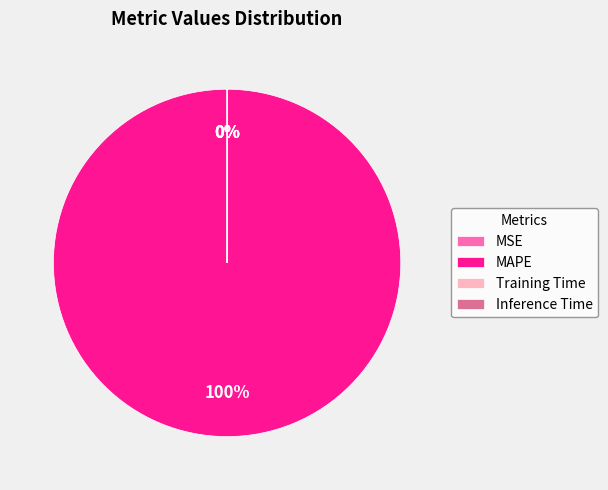

True or false: MAPE accounts for 100% of the total.

True